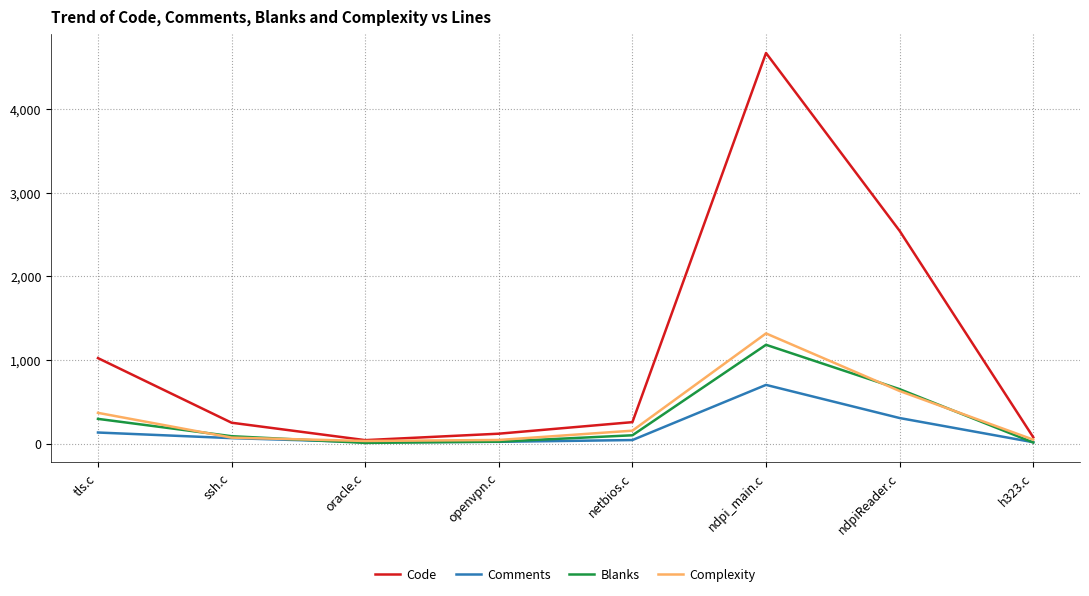

What position from the left is tls.c?

1